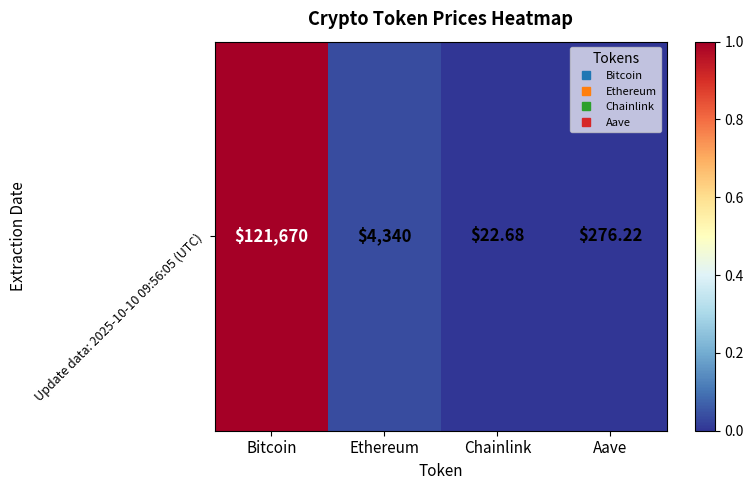

The value at Aave is 0.0. True or false?

False